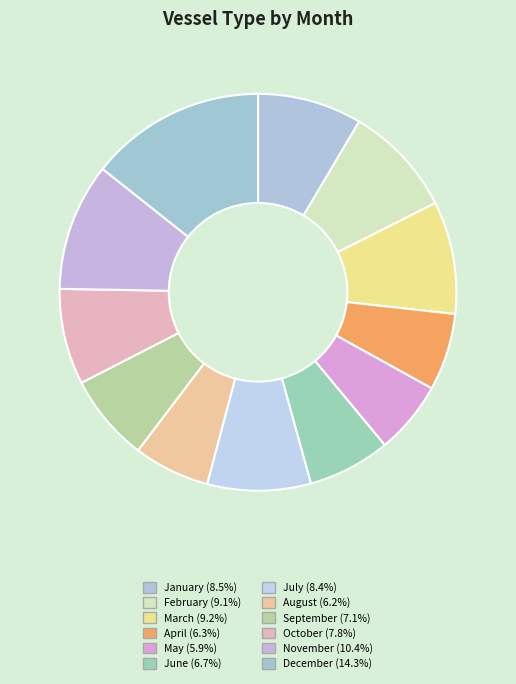

What is the largest slice in the pie chart?

December